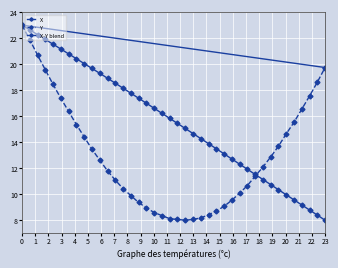

How many interior local valleys does the Y series have?

1